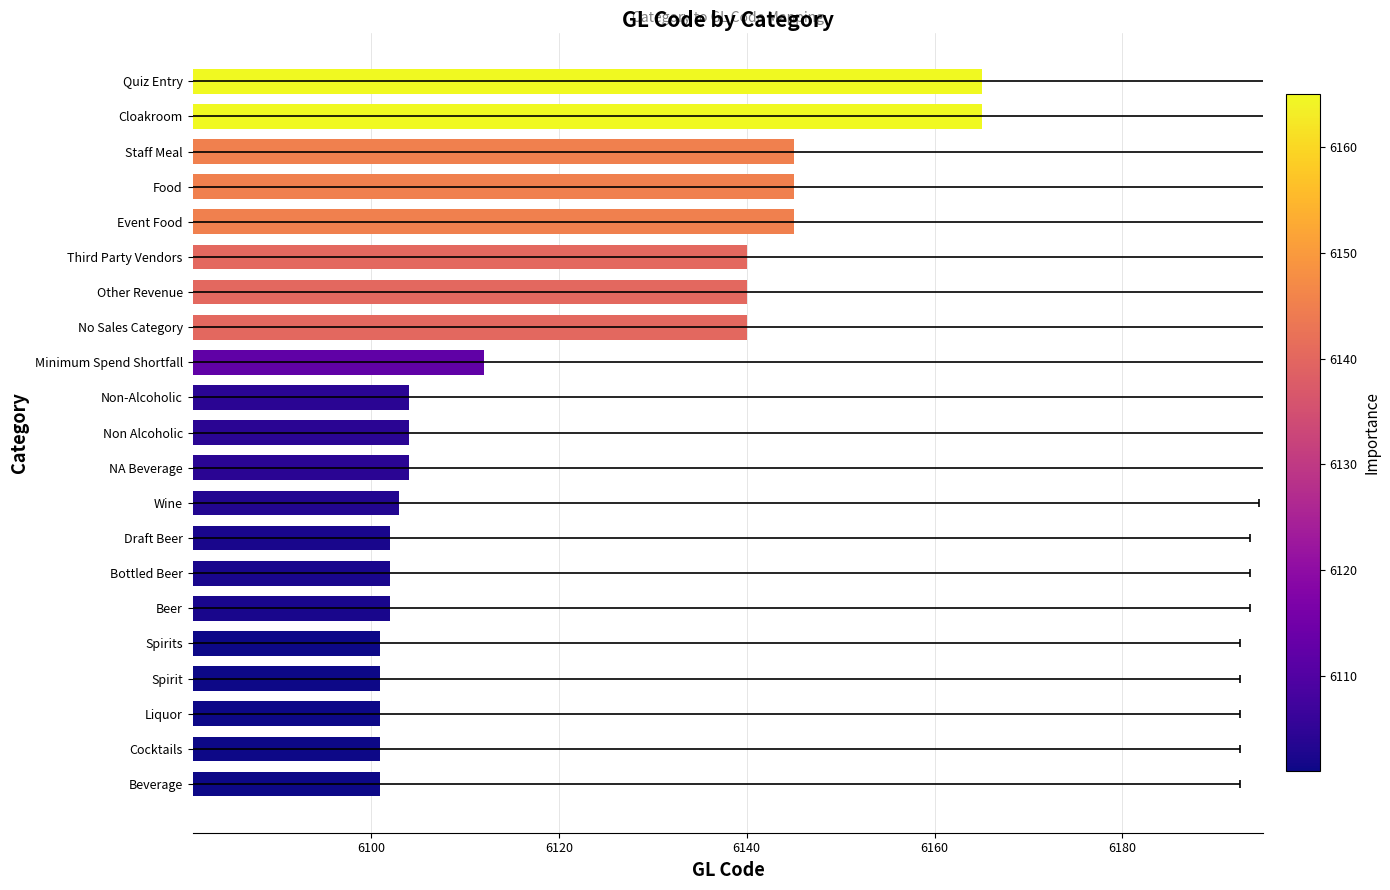

Reading left to right, list all the values displayed in this chart.

6165	6165	6145	6145	6145	6140	6140	6140	6112	6104	6104	6104	6103	6102	6102	6102	6101	6101	6101	6101	6101